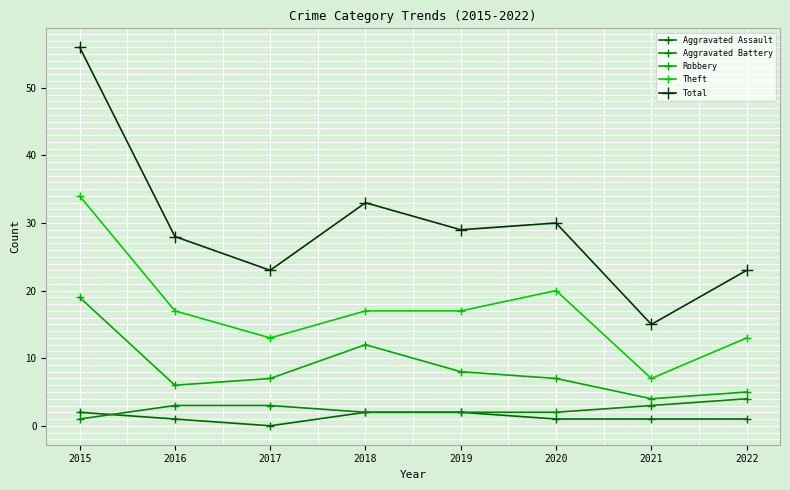

What is the total value across all series at 2017?

46